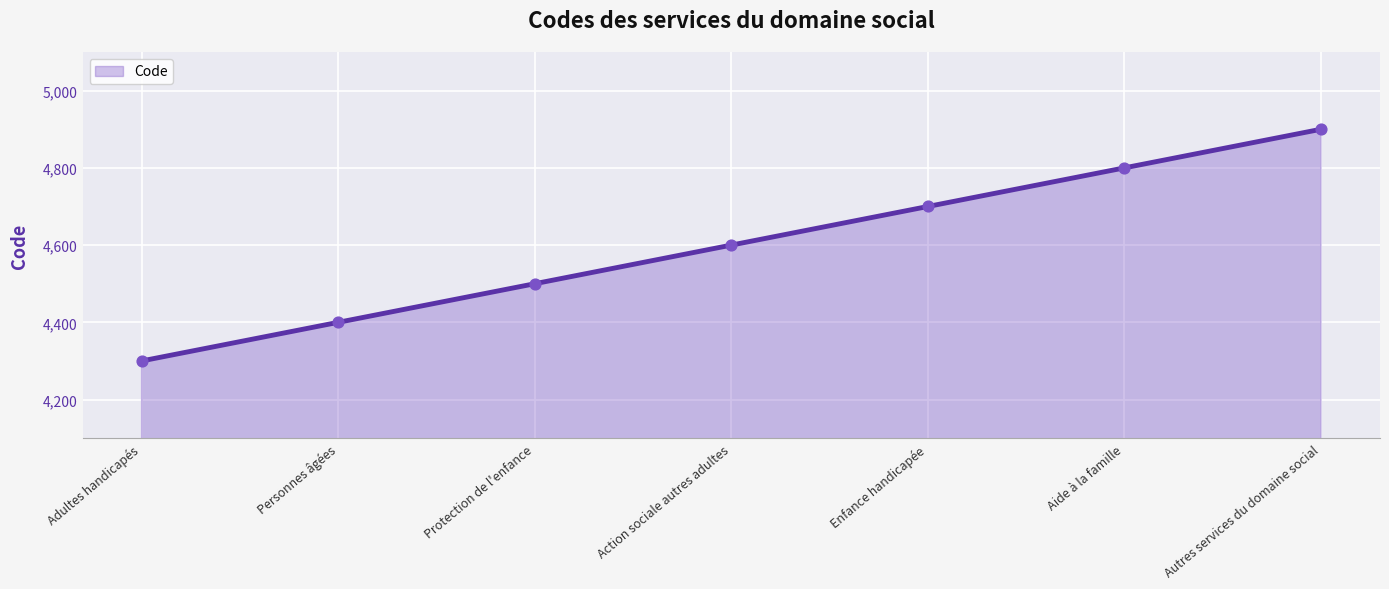

What is the change in value from Protection de l'enfance to Autres services du domaine social?

+400